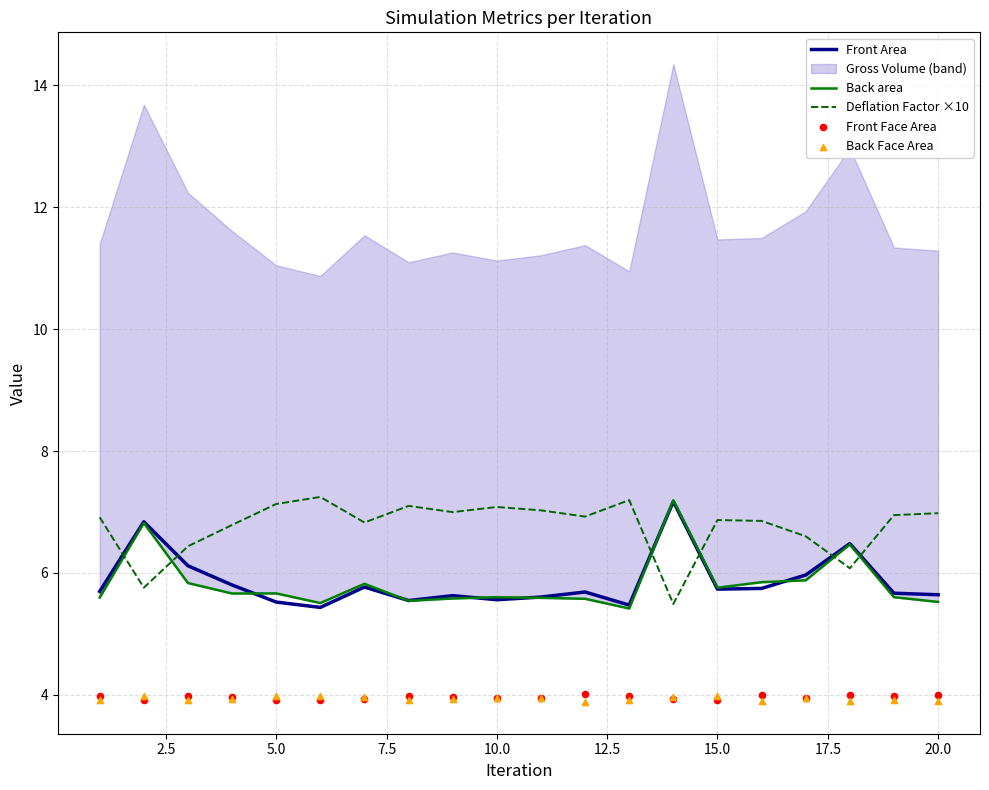

Which series contains the highest Y value?

Deflation Factor ×10